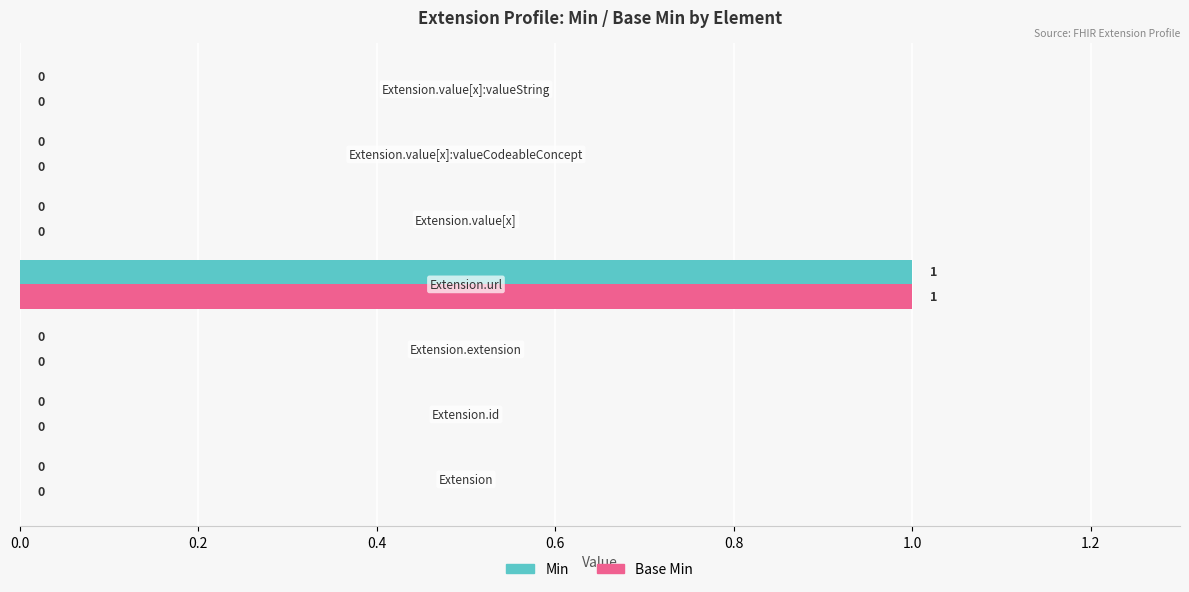

How many Base Min values are between 0 and 1?

7